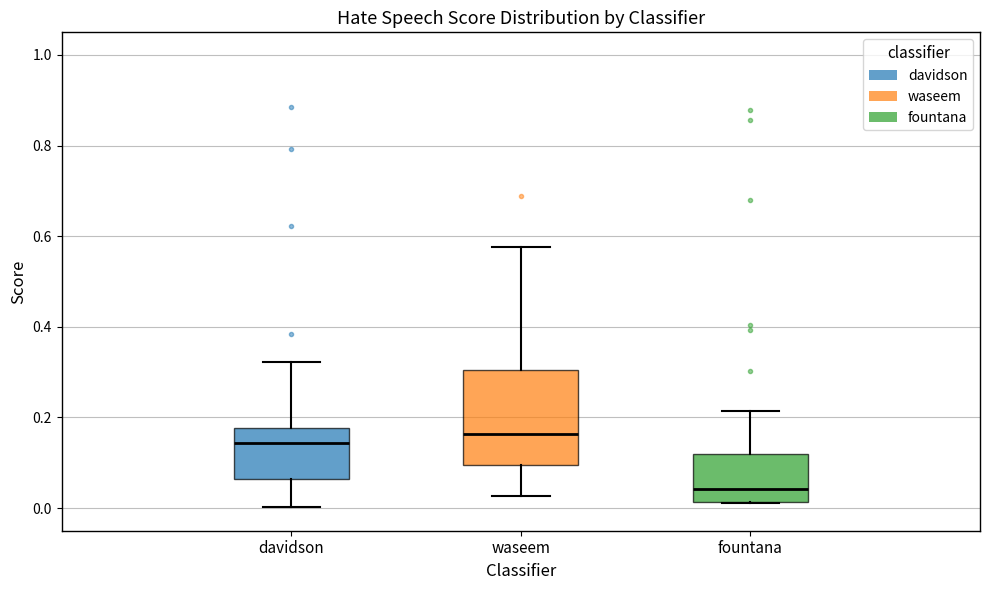

Reading left to right, transcribe this box plot: for each box, give where its median line is, the range the box spans, and where its two whiskers end, as read against the y-axis. The values are not printed on the chart, so give them approximately, as read against the axis.

davidson: median 0.14, box 0.06 to 0.18, whiskers 0.00 to 0.32
waseem: median 0.16, box 0.10 to 0.30, whiskers 0.02 to 0.58
fountana: median 0.04, box 0.02 to 0.12, whiskers 0.02 to 0.22